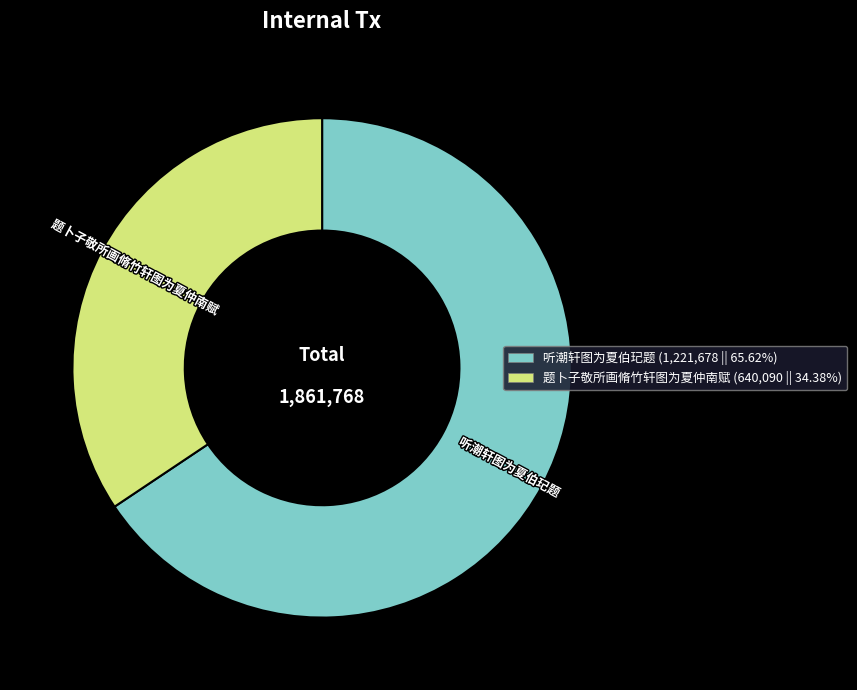

Does 题卜子敬所画脩竹轩图为夏仲南赋 (640,090 || 34.38%) represent more than half of the total?

No